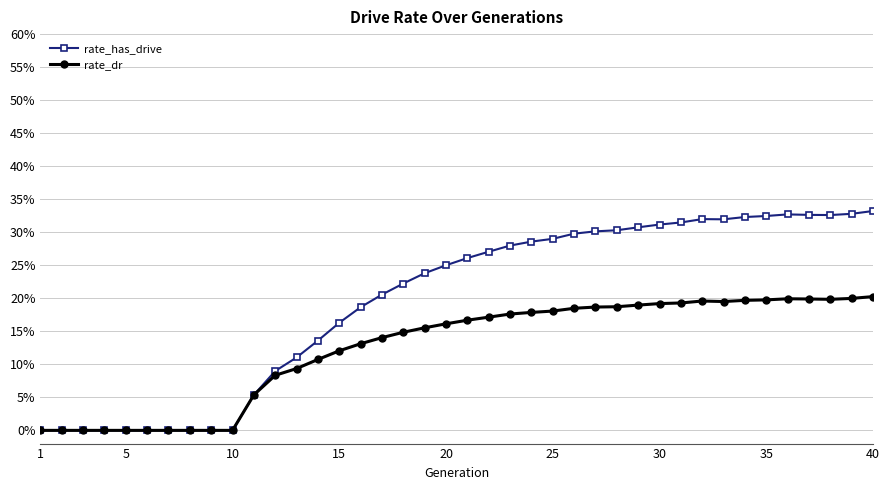

True or false: rate_dr has more than 2 interior local peaks.

False